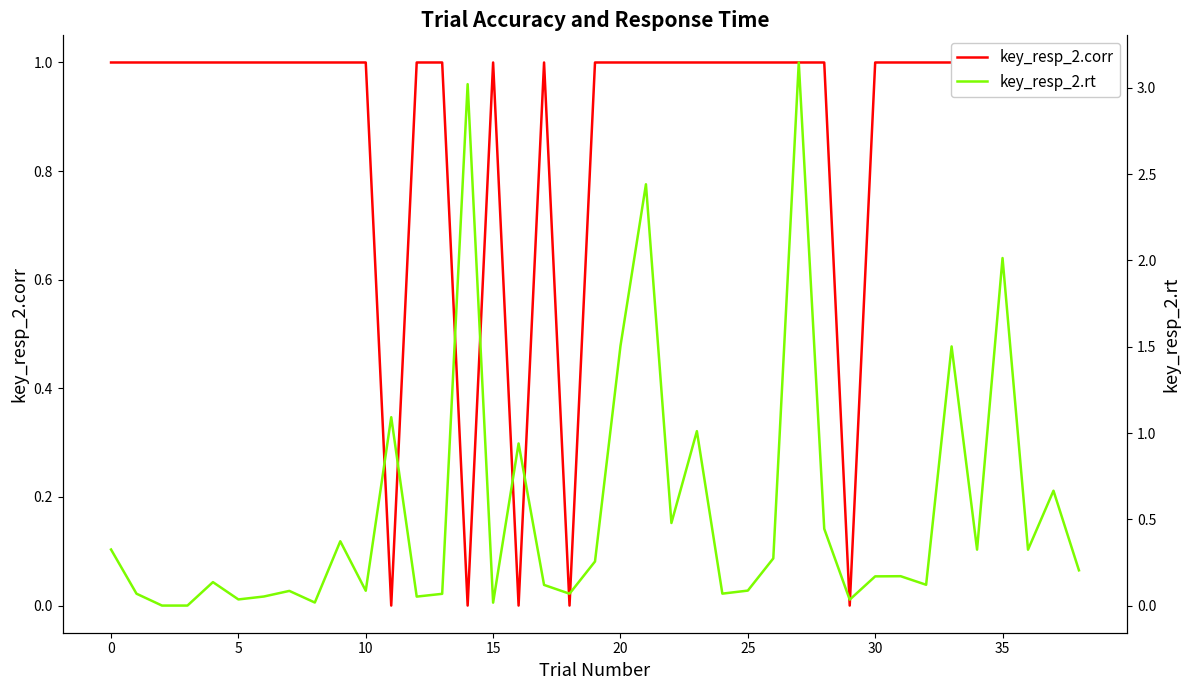

Reading left to right, what are all the values shown in this chart?

key_resp_2.corr: 1.0	1.0	1.0	1.0	1.0	1.0	1.0	1.0	1.0	1.0	1.0	0.0	1.0	1.0	0.0	1.0	0.0	1.0	0.0	1.0	1.0	1.0	1.0	1.0	1.0	1.0	1.0	1.0	1.0	0.0	1.0	1.0	1.0	1.0	1.0	1.0	1.0	1.0	1.0
key_resp_2.rt: 0.3	0.1	0.0	0.0	0.1	0.0	0.1	0.1	0.0	0.4	0.1	1.1	0.1	0.1	3.0	0.0	0.9	0.1	0.1	0.3	1.5	2.4	0.5	1.0	0.1	0.1	0.3	3.1	0.4	0.0	0.2	0.2	0.1	1.5	0.3	2.0	0.3	0.7	0.2